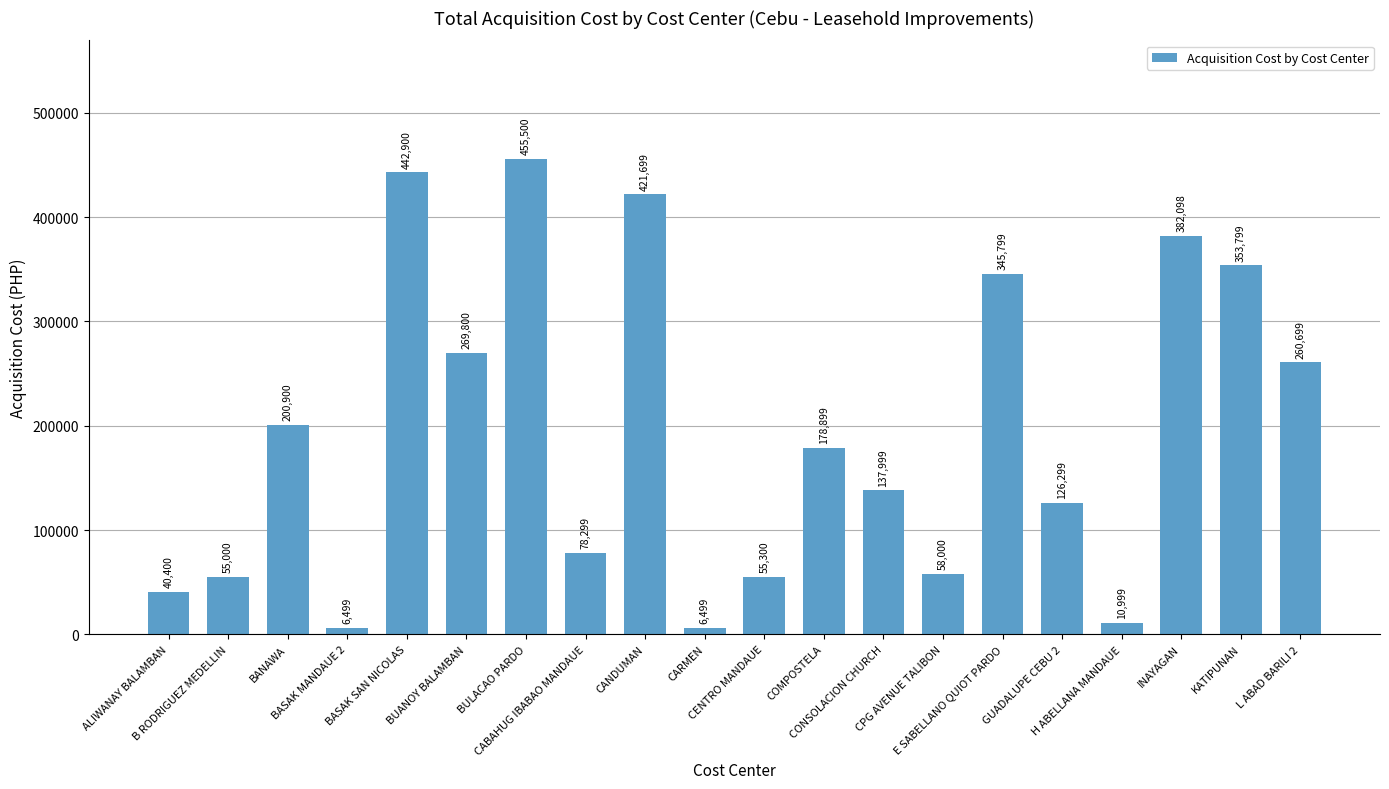

Which has a higher value, CENTRO MANDAUE or B RODRIGUEZ MEDELLIN?

CENTRO MANDAUE